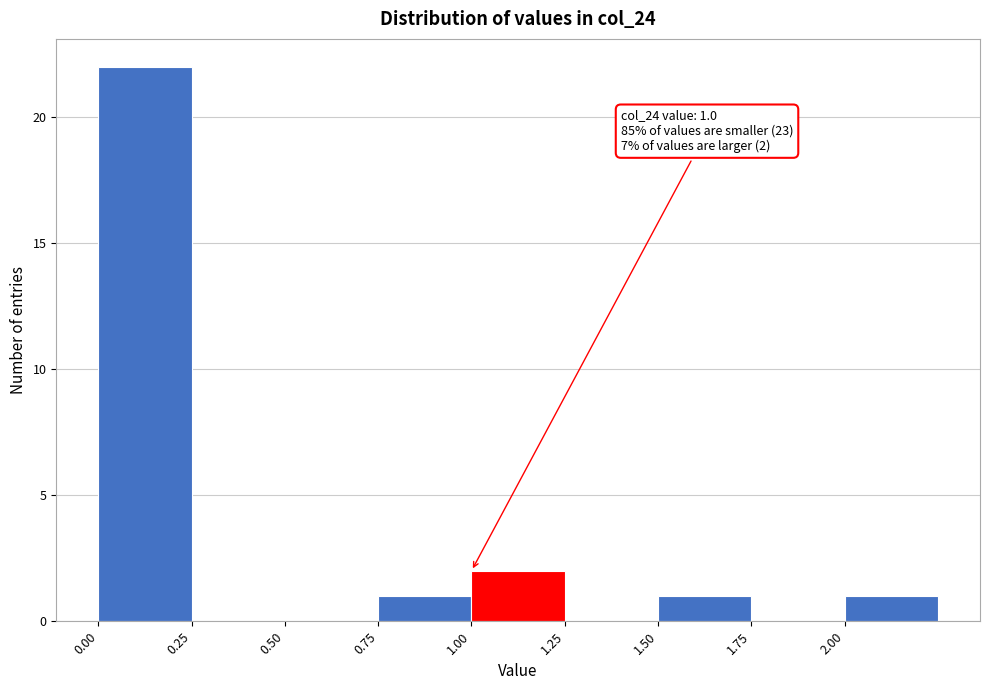

Which range on the x-axis has the tallest bar?

0.00 to 0.25